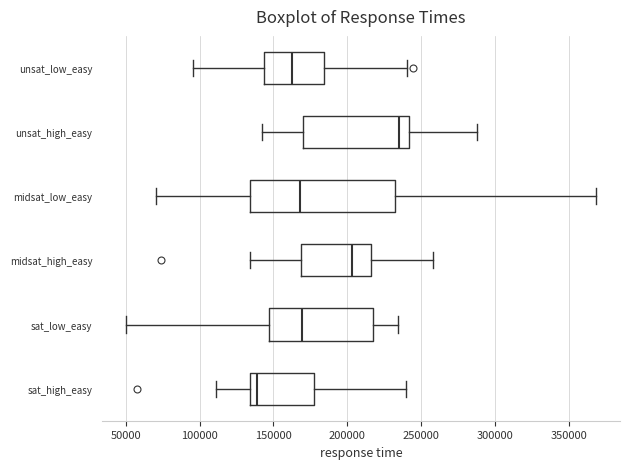

Where is the left edge of the box for unsat_high_easy on the x-axis? The values are not printed on the chart, so give them approximately, as read against the axis.

170000